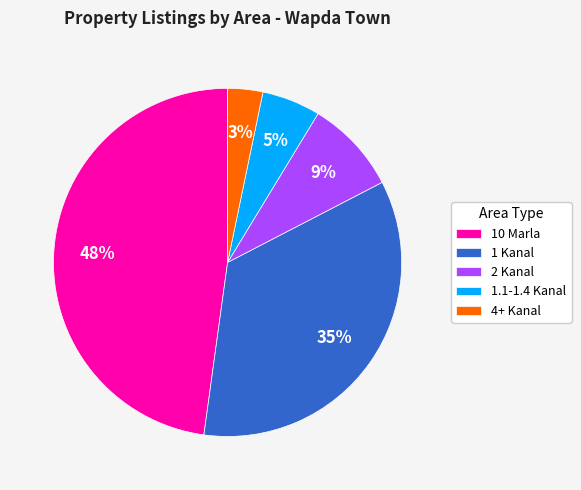

What percentage is the 4+ Kanal slice, to the nearest percent?

3%